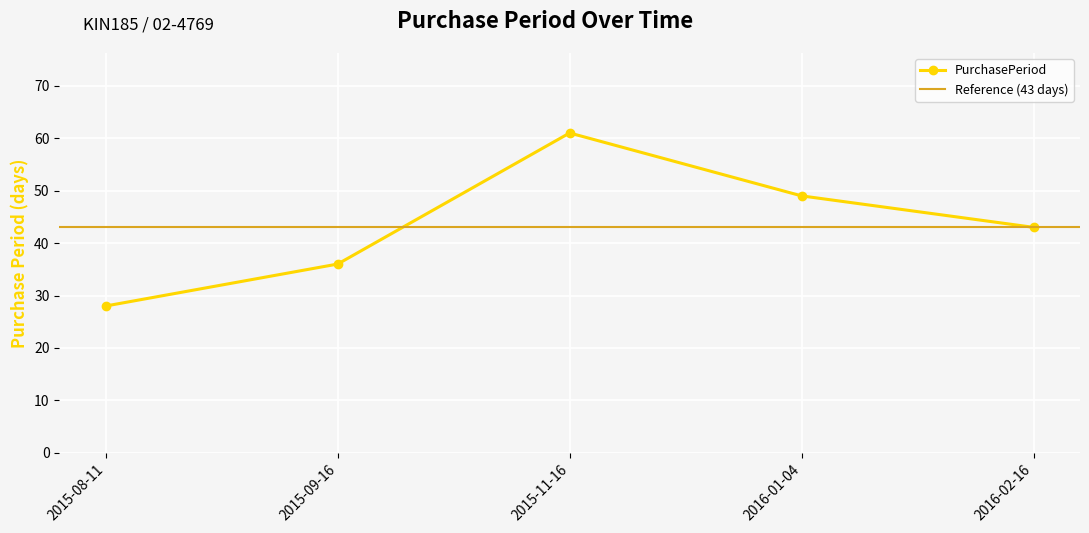

True or false: the data shows 43 at 2016-02-16.

True